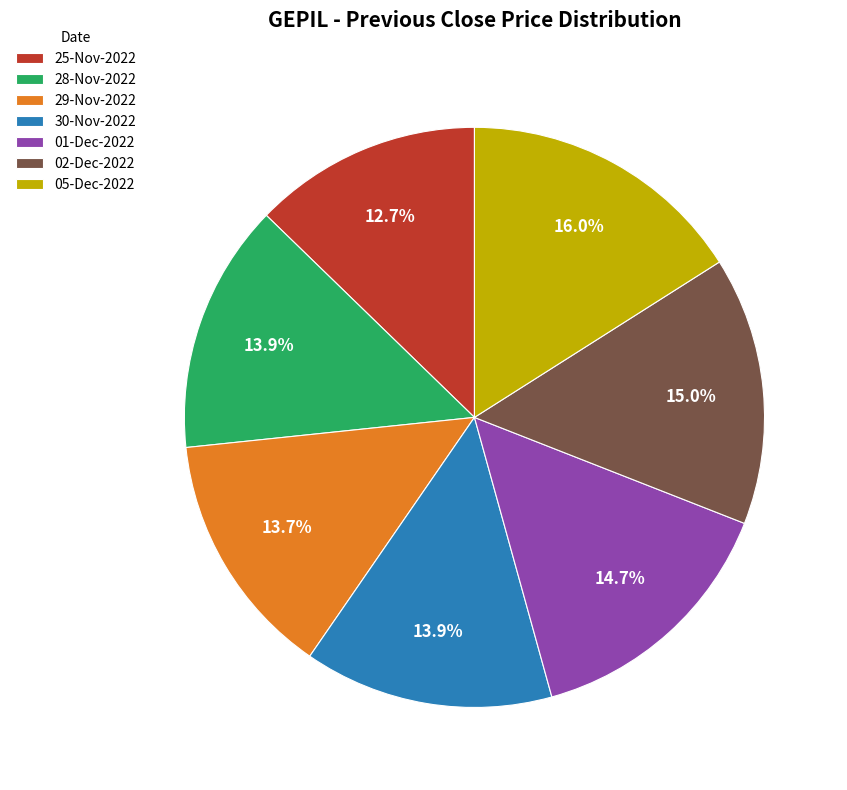

What is the total percentage of 30-Nov-2022 and 05-Dec-2022?

29.9%